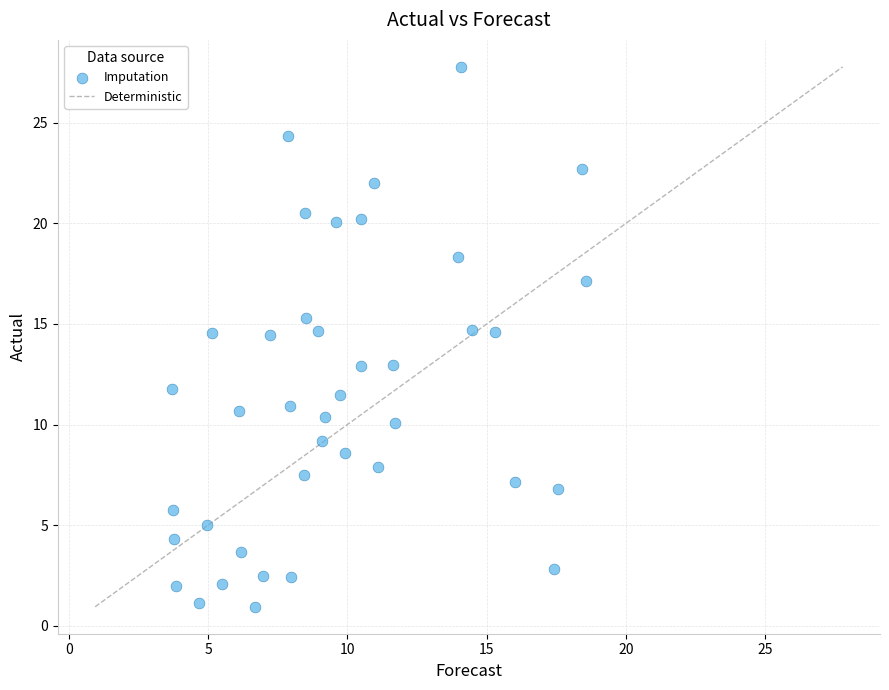

What is the range of X values (max minus min)?

14.8